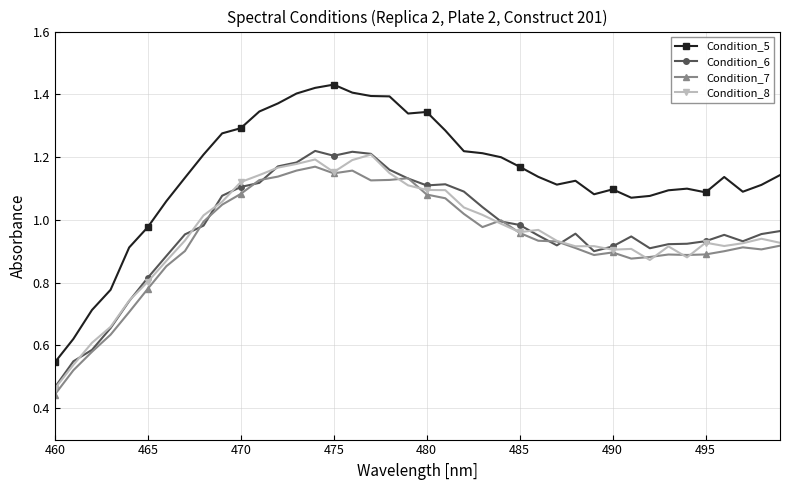

Which series has the largest total across all categories?

Condition_5